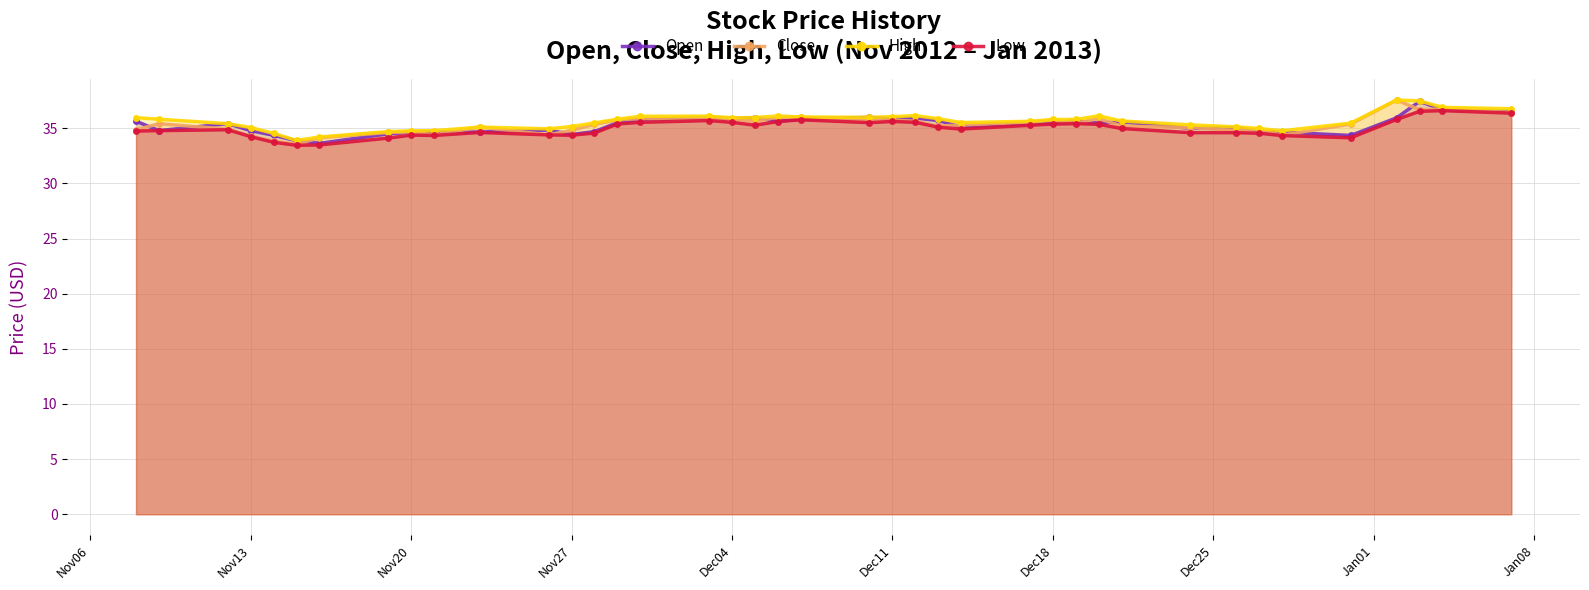

True or false: Low and Open cross at least once.

False